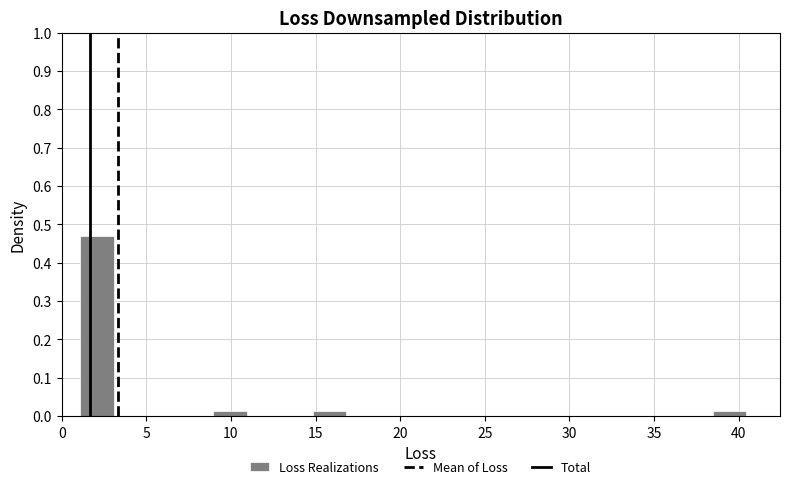

Around what value on the x-axis is the tallest bar? Give the approximate position of its centre, as read against the axis.

2.0